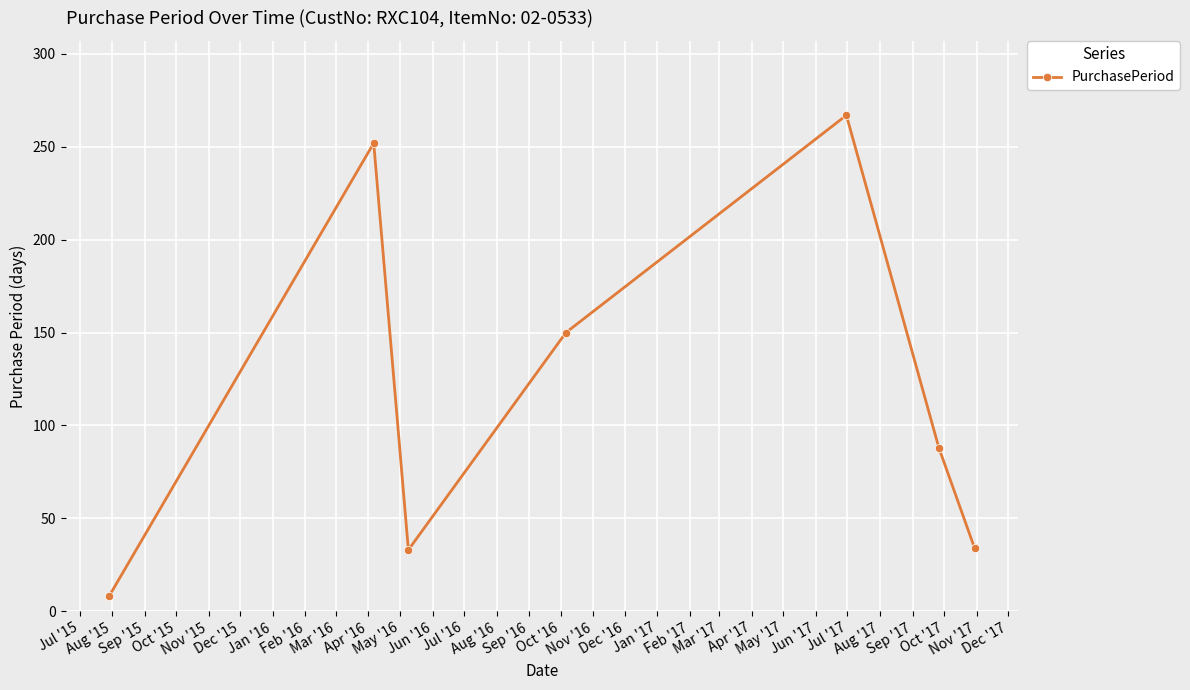

How many interior local valleys (lower than both neighbors) does the data have?

1